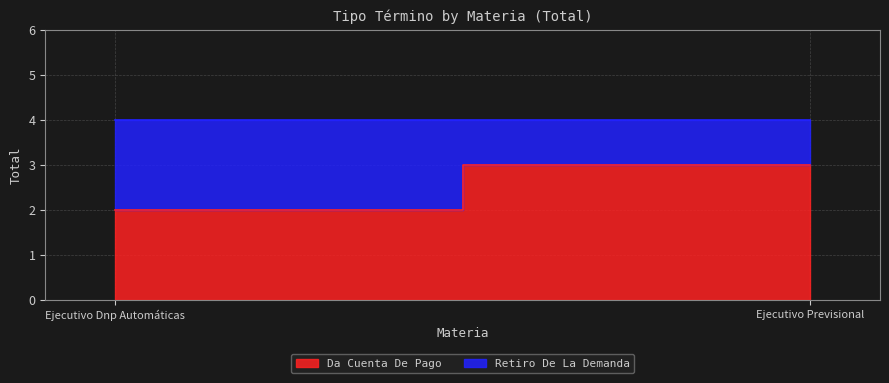

True or false: Retiro De La Demanda has a value of 2 at Ejecutivo Dnp Automáticas.

True